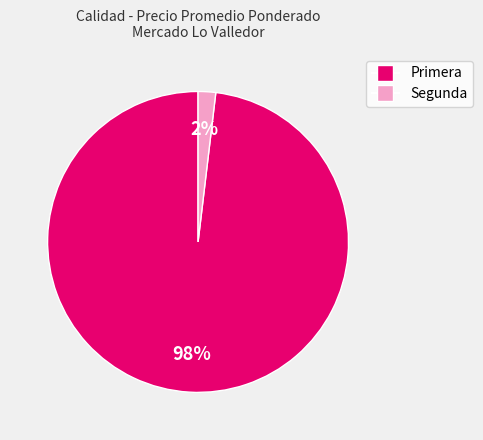

The Segunda slice represents 2% of the pie. True or false?

True